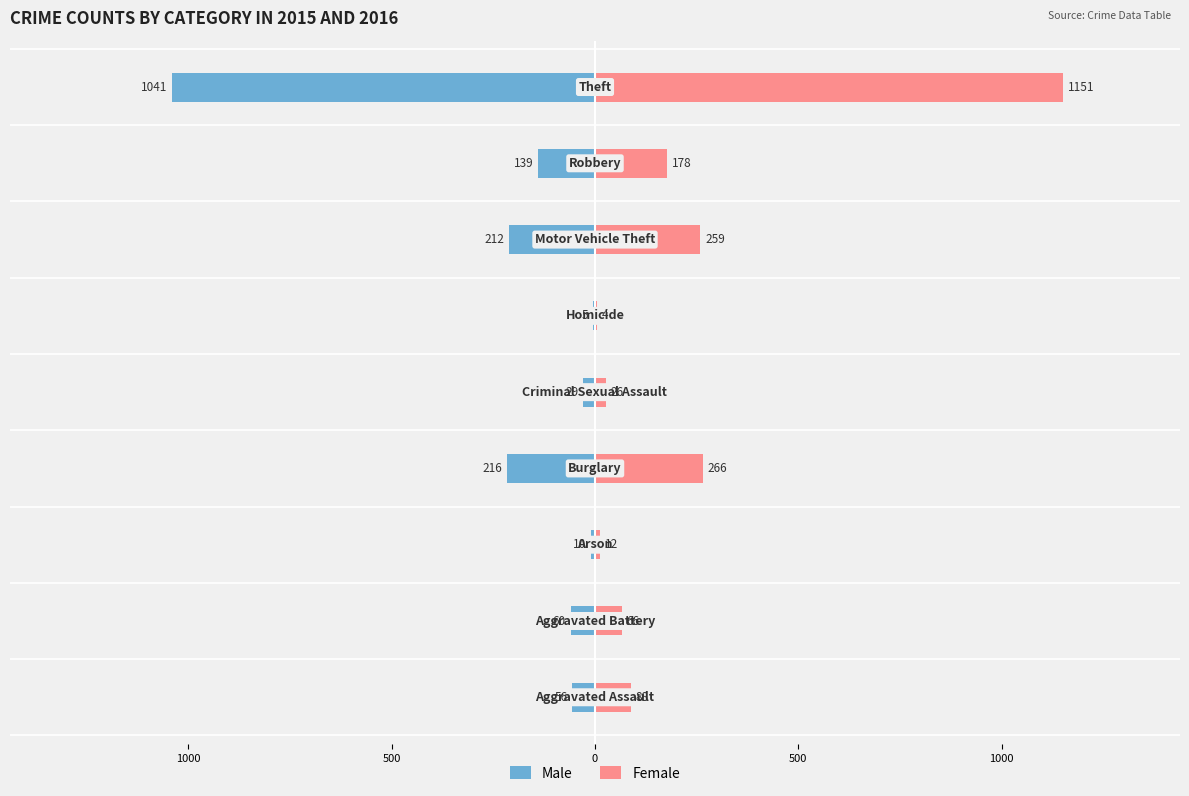

How many distinct data groups are displayed?

2